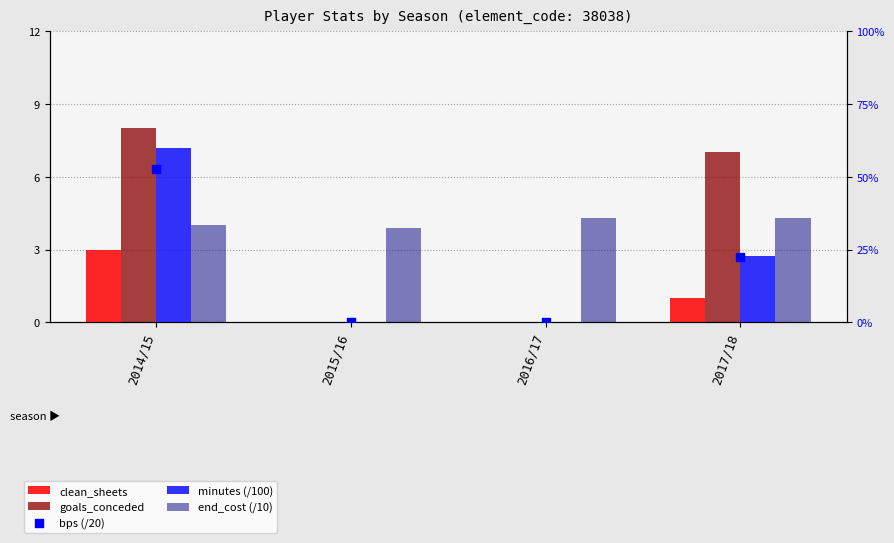

At how many categories does at least one series exceed 1?

4